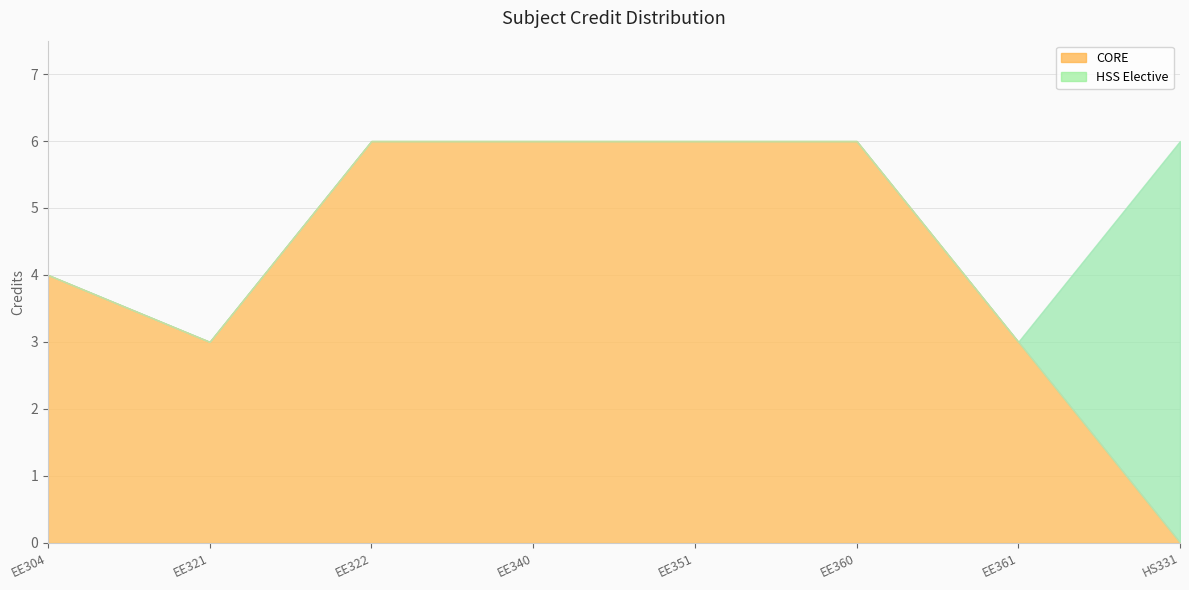

List the labels in order of value, smallest first.

EE321, EE361, EE304, EE322, EE340, EE351, EE360, HS331